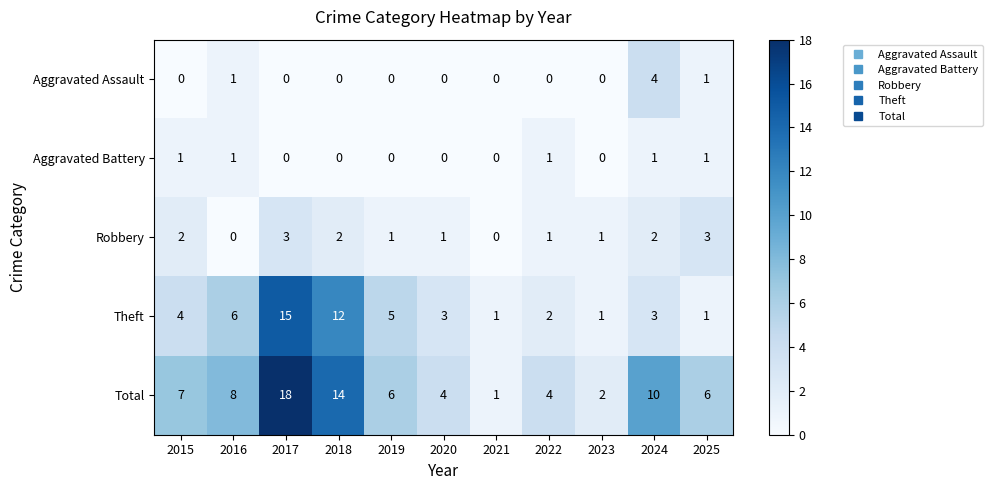

What is the difference between the second highest and minimum values in the Theft series?

11